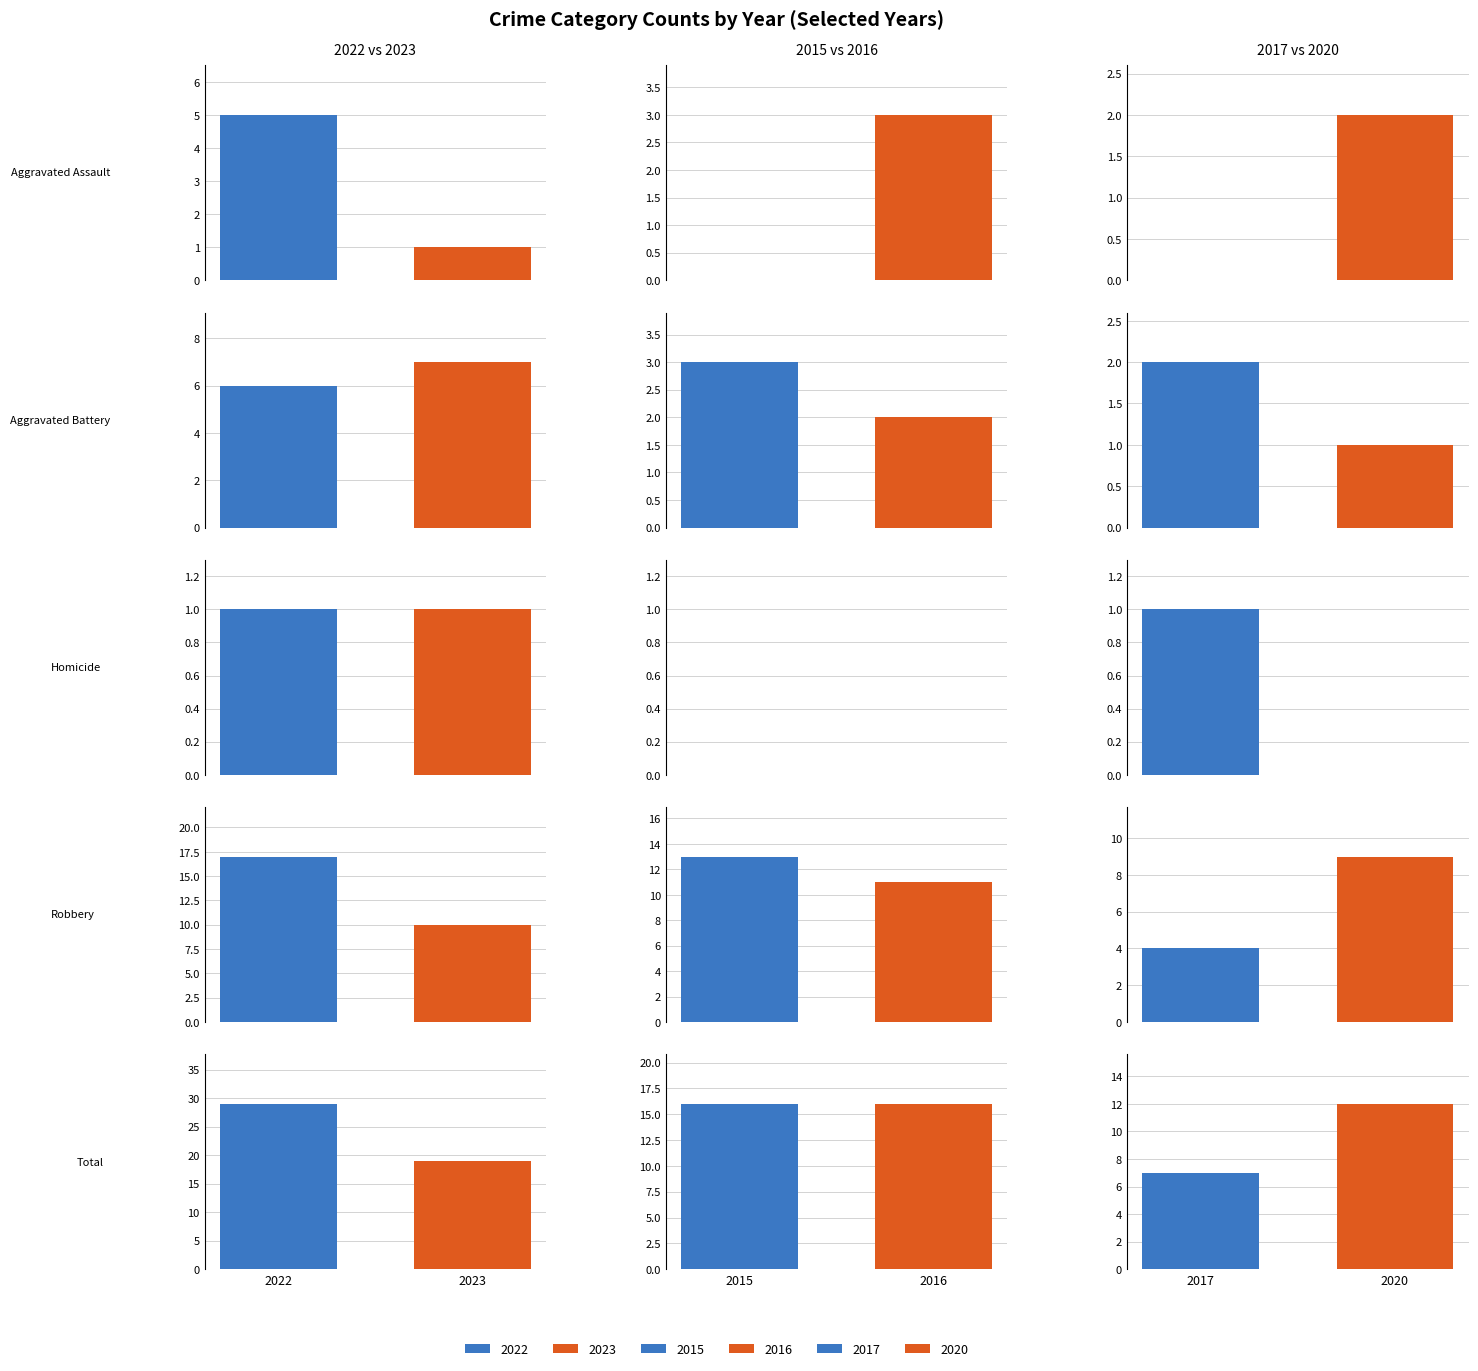

What is the difference between the highest and lowest values at Total?

22